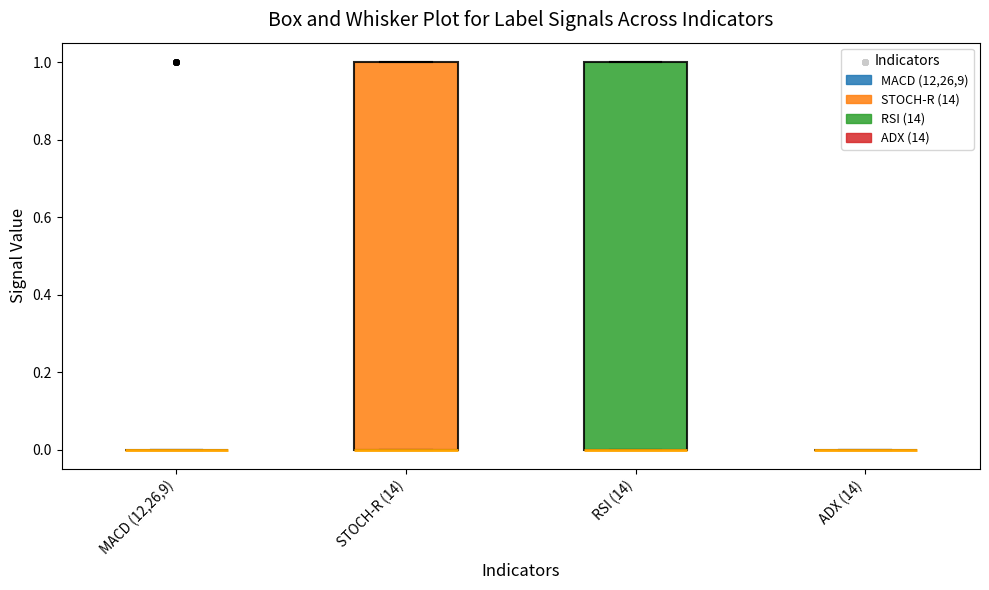

Reading left to right, transcribe this box plot: for each box, give where its median line is, the range the box spans, and where its two whiskers end, as read against the y-axis. The values are not printed on the chart, so give them approximately, as read against the axis.

MACD (12,26,9): box collapsed to a line at 0, whiskers 0 to 0
STOCH-R (14): median 0 (drawn on the box's lower edge), box 0 to 1, whiskers 0 to 1
RSI (14): median 0 (drawn on the box's lower edge), box 0 to 1, whiskers 0 to 1
ADX (14): box collapsed to a line at 0, whiskers 0 to 0